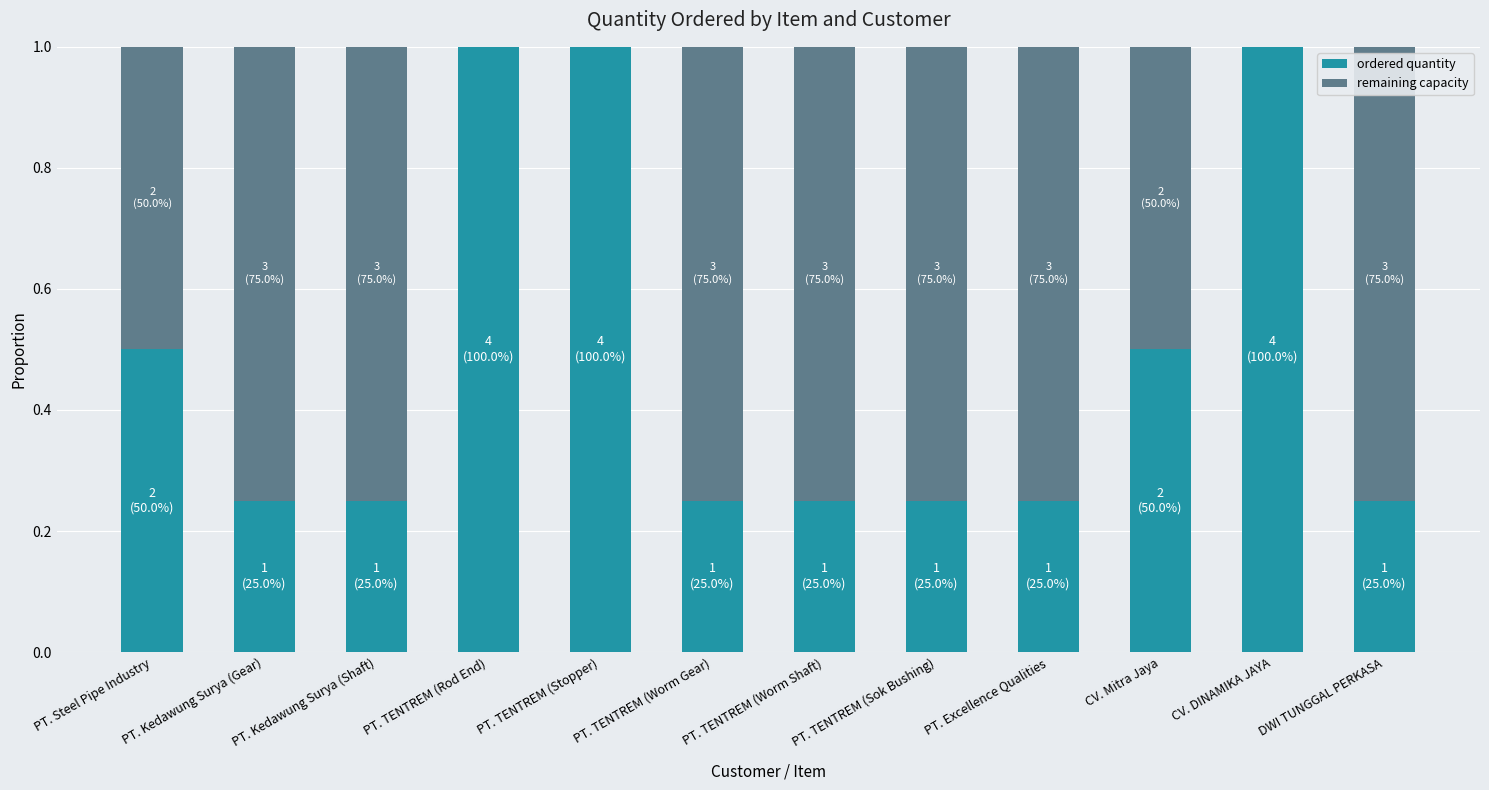

The ordered quantity series shows 1.5 at PT. TENTREM (Rod End). True or false?

False